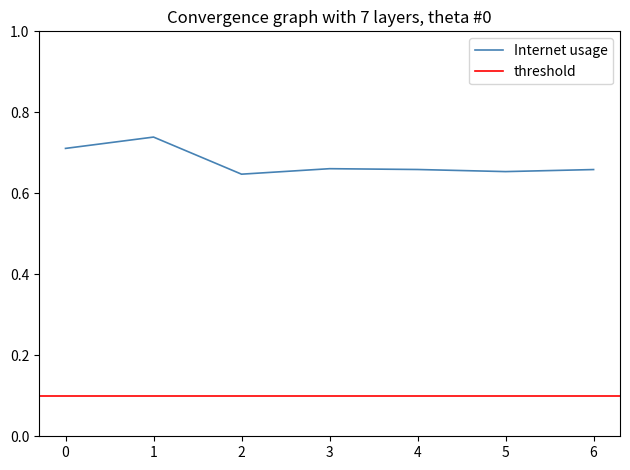

How many points are higher than both their immediate neighbors (excluding endpoints)?

2